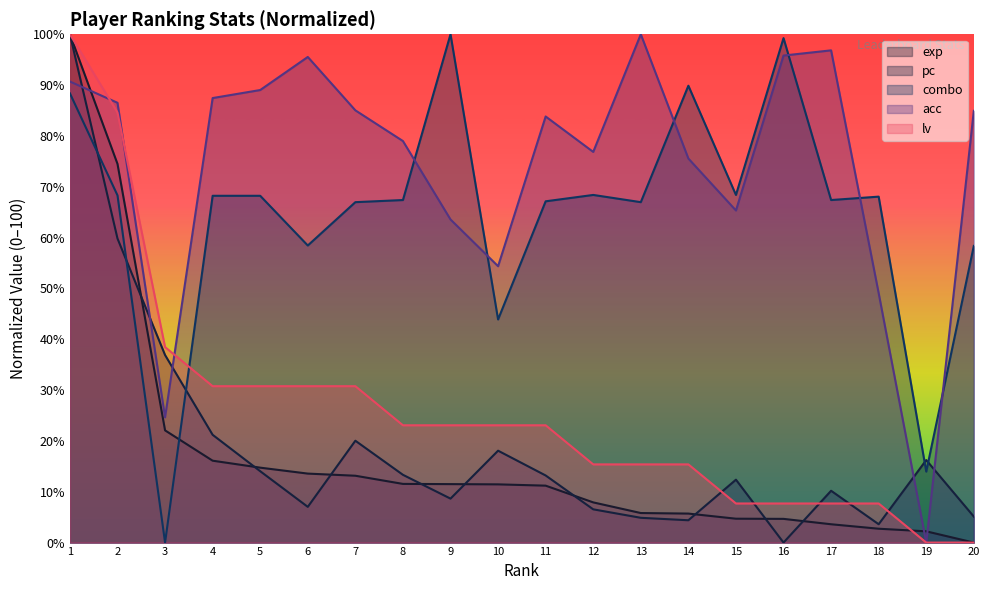

How many lines are shown in the chart?

5